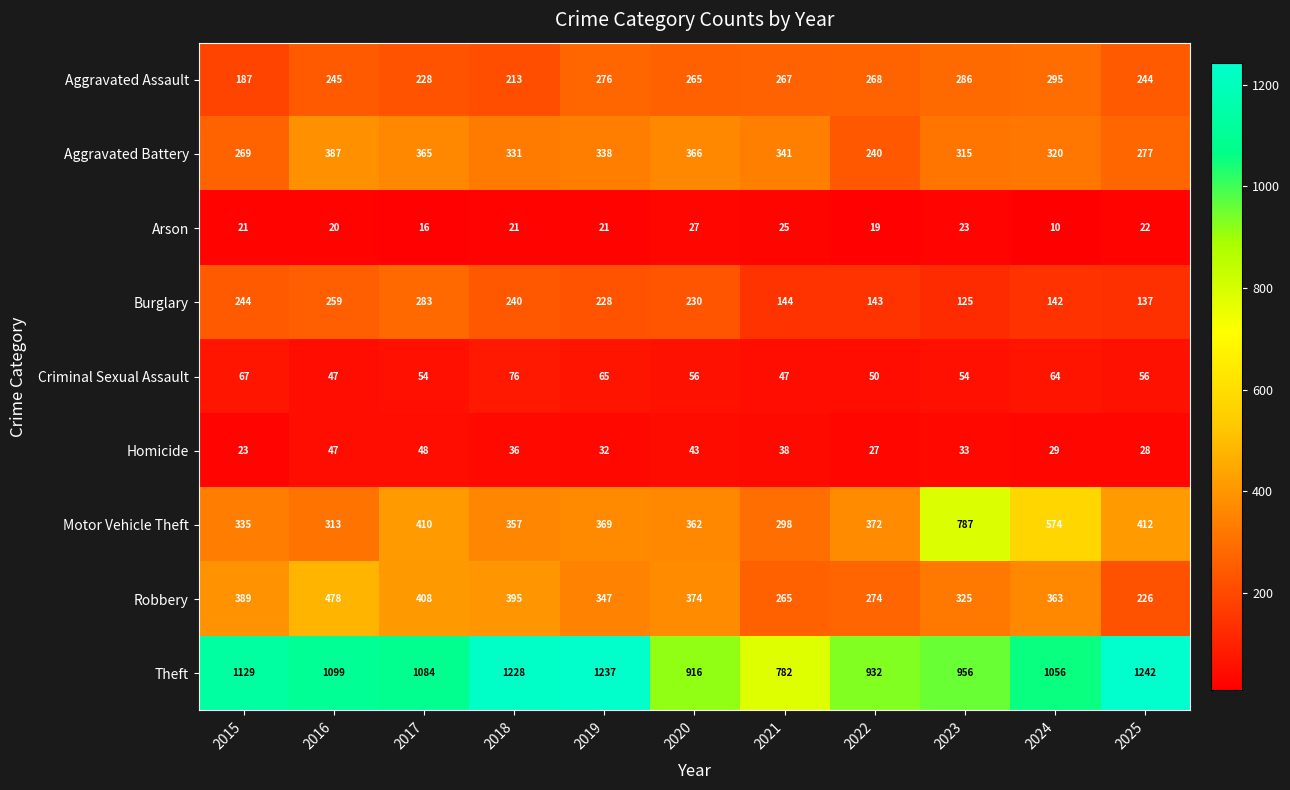

What is the greatest value displayed?

1242